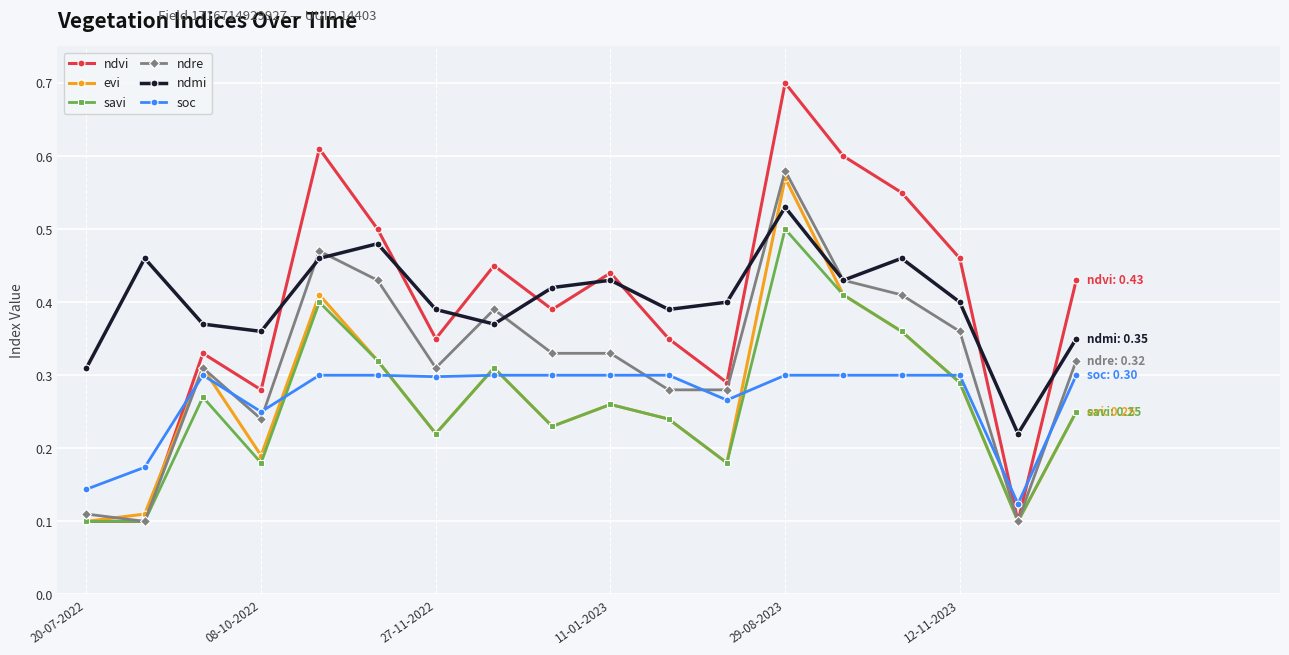

How many series are shown in this chart?

6